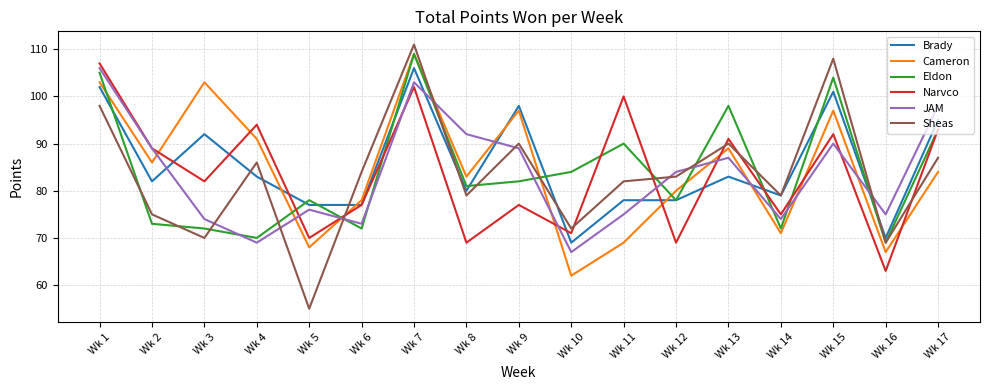

What is the difference between the maximum and second lowest values in the Cameron series?

42